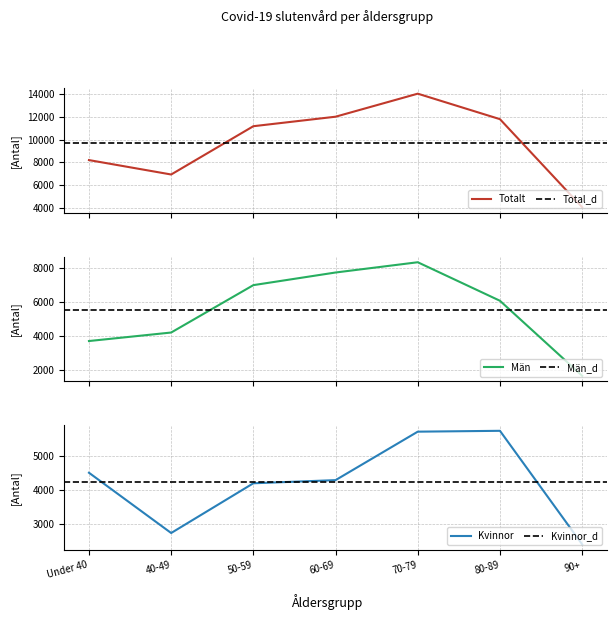

What is the value of the Män point at the 6th from the left?

6062